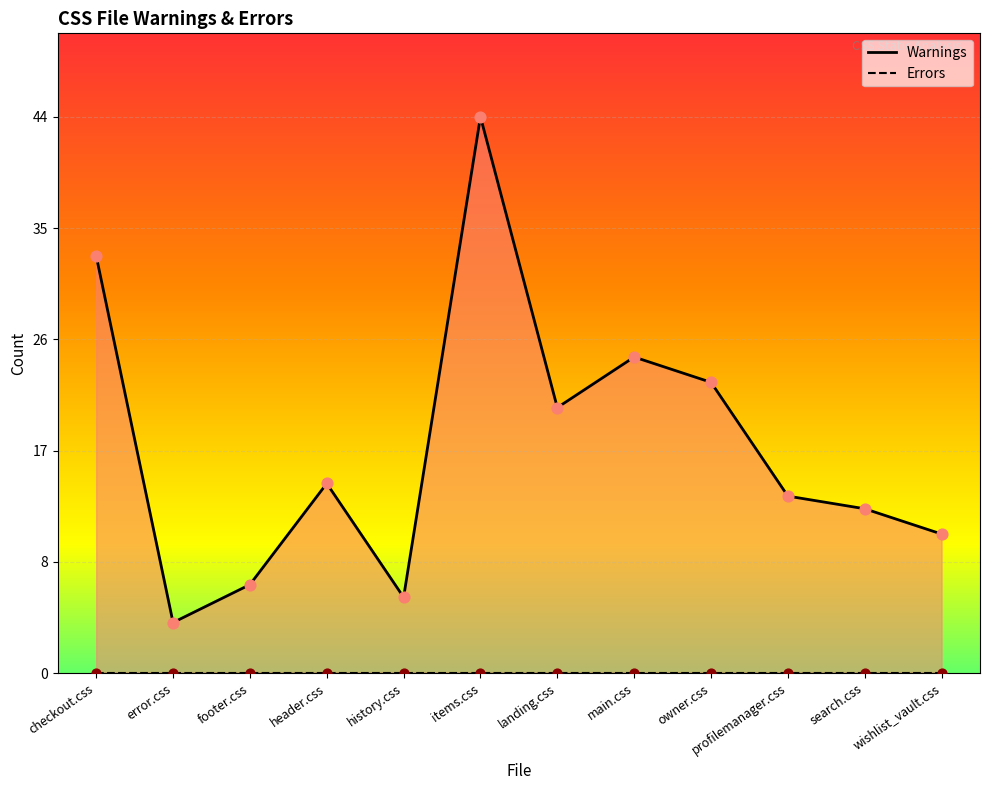

At which category is the sum across all series the highest?

items.css